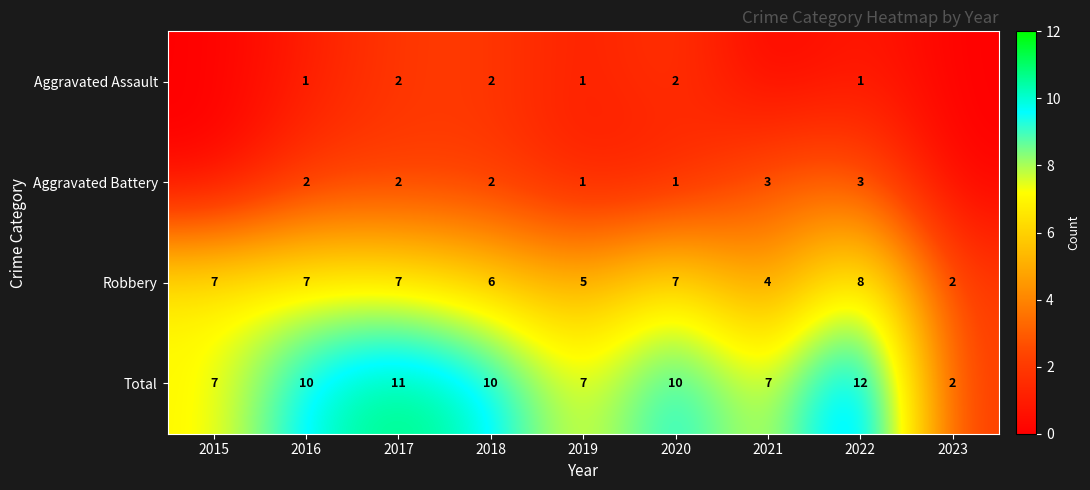

What value does the Robbery series have at 2016?

7